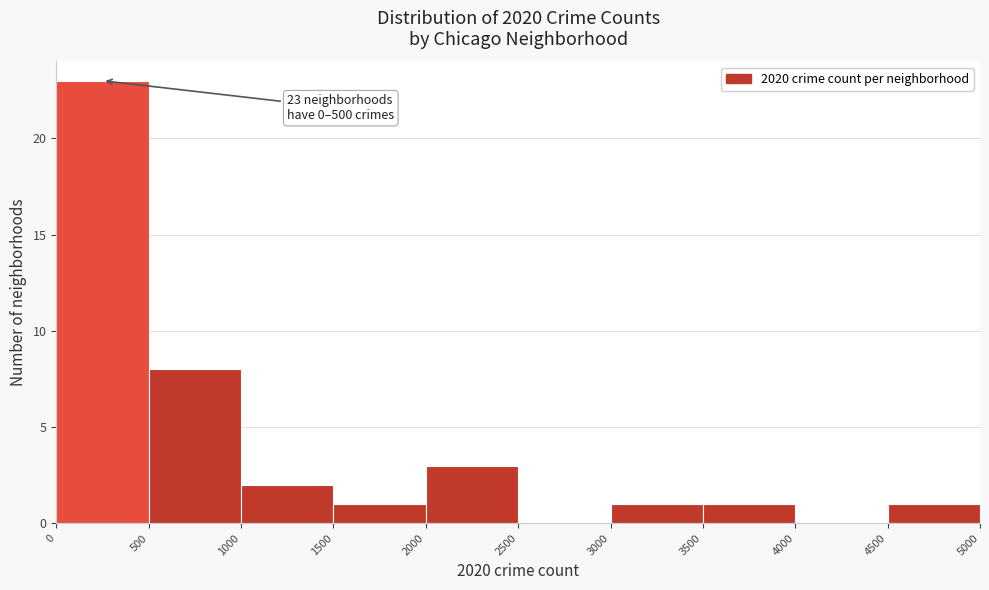

Which range on the x-axis has the tallest bar?

0 to 500